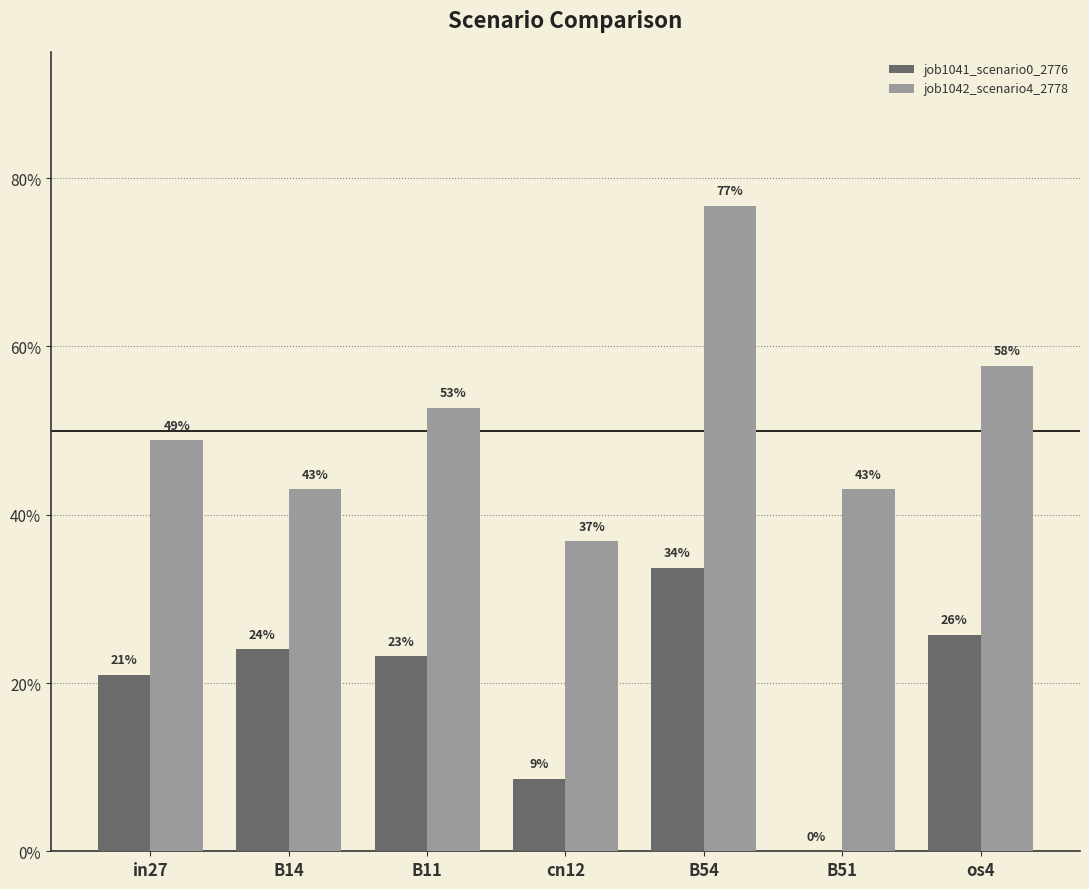

What are all the series names shown in the legend?

job1041_scenario0_2776, job1042_scenario4_2778